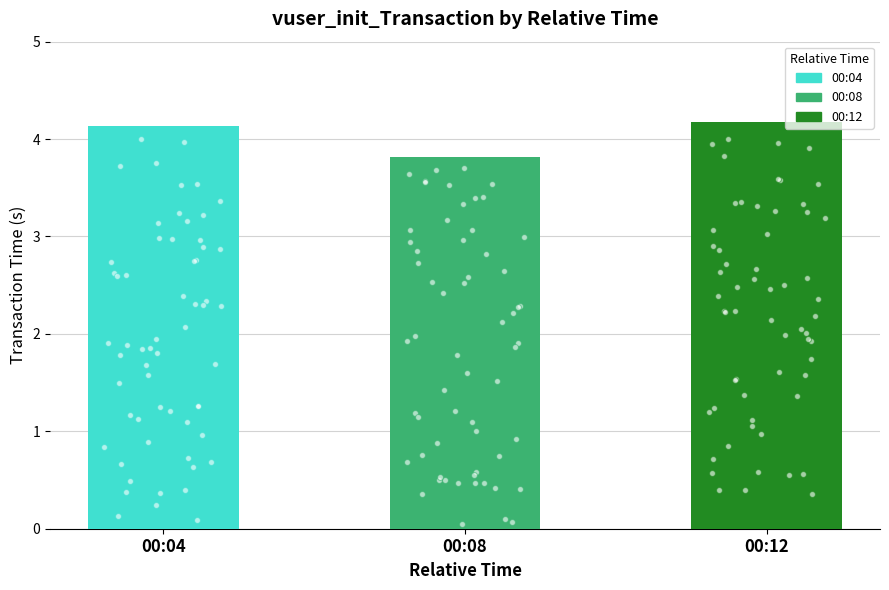

Which has a higher value, 00:08 or 00:12?

00:12